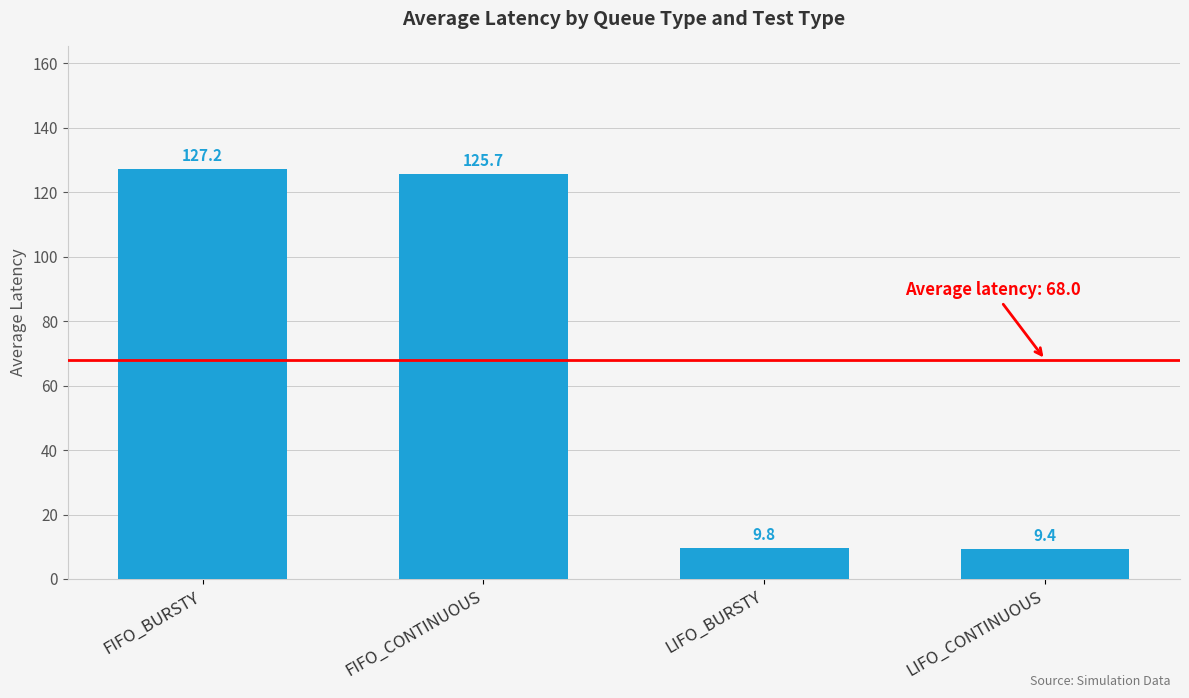

Rank the categories by value from lowest to highest.

LIFO_CONTINUOUS, LIFO_BURSTY, FIFO_CONTINUOUS, FIFO_BURSTY